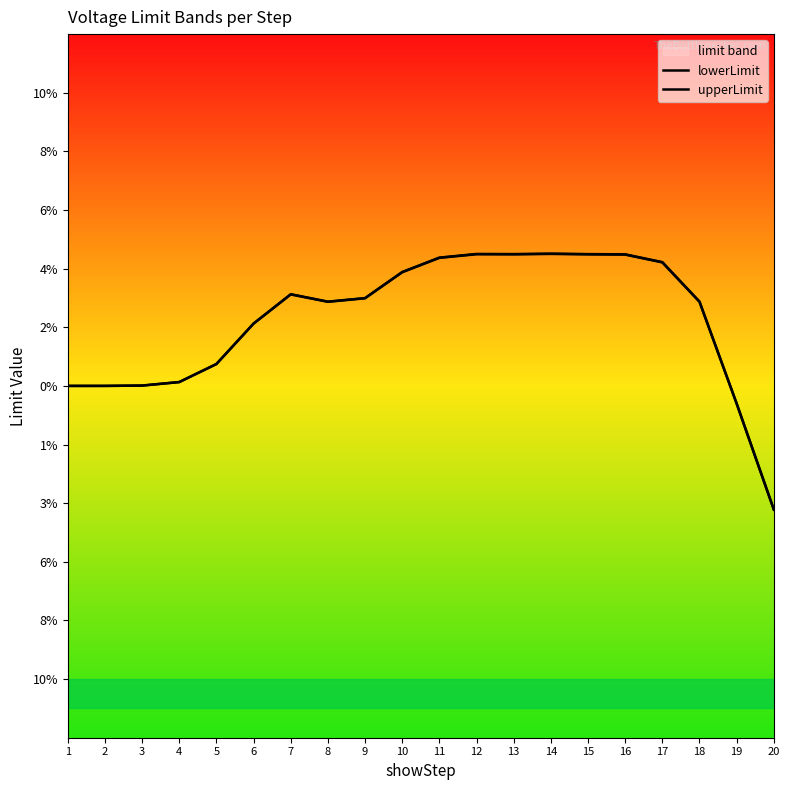

The value of upperLimit at 8 is 2.9. True or false?

True